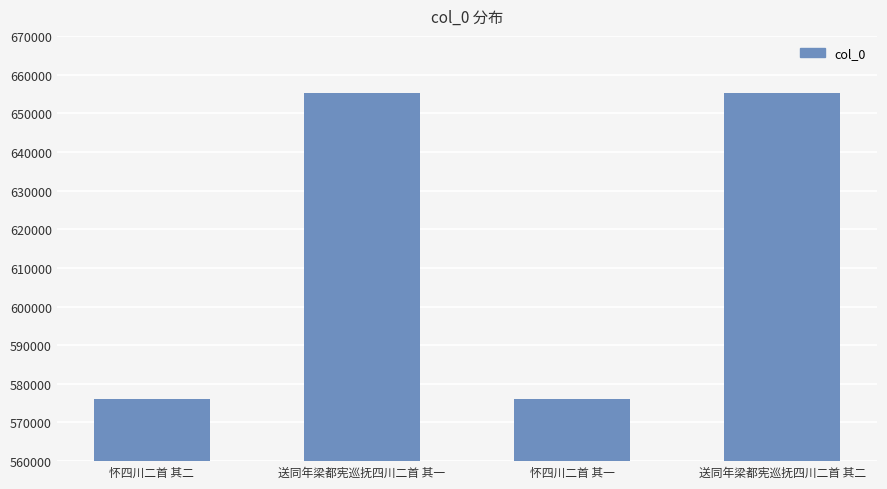

What is the change in value from 怀四川二首 其一 to 送同年梁都宪巡抚四川二首 其二?

+79050